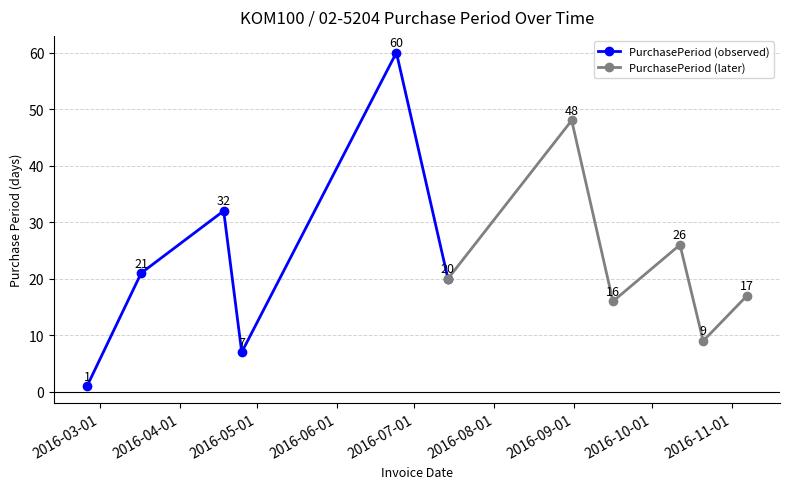

What is the minimum value for PurchasePeriod (later)?

9